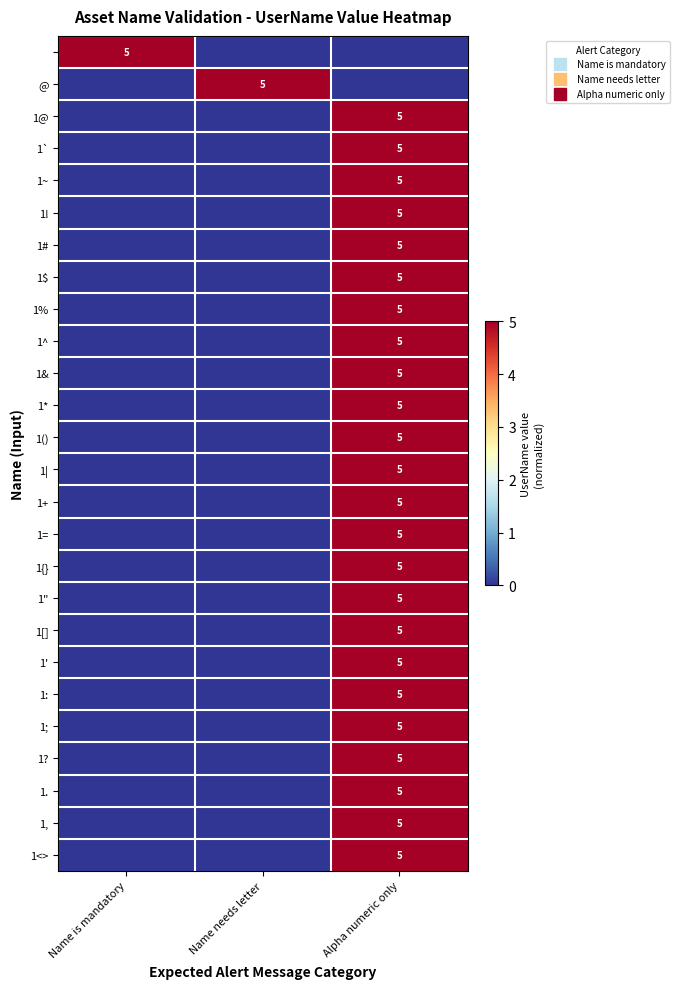

How many data points in 1$ are above 0?

1